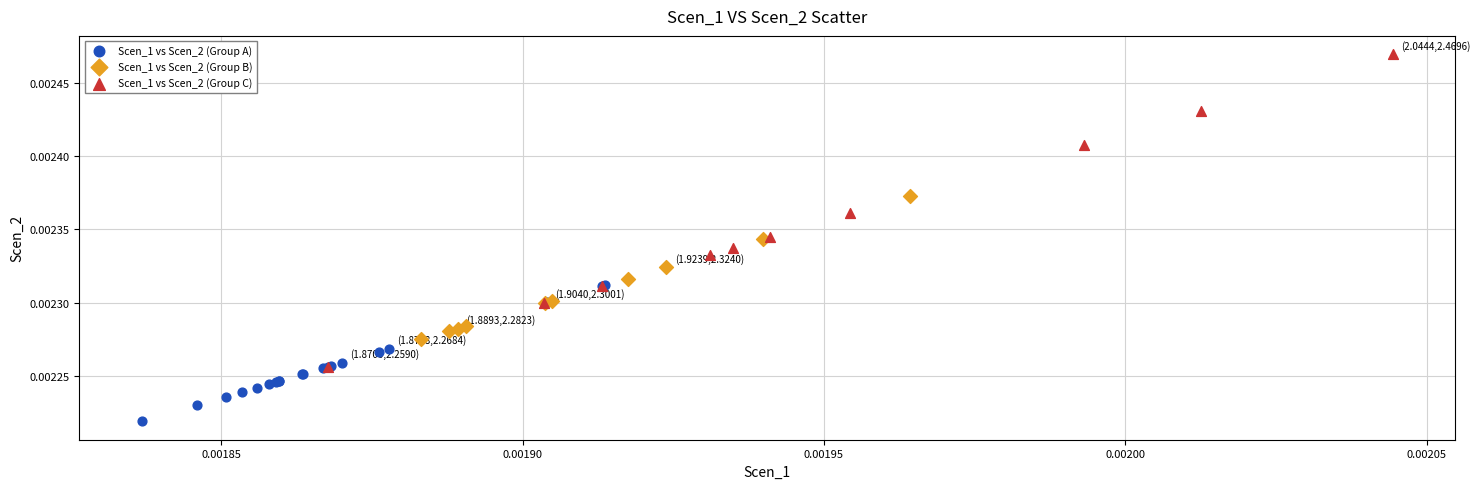

Which series contains the highest Y value?

Scen_1 vs Scen_2 (Group C)